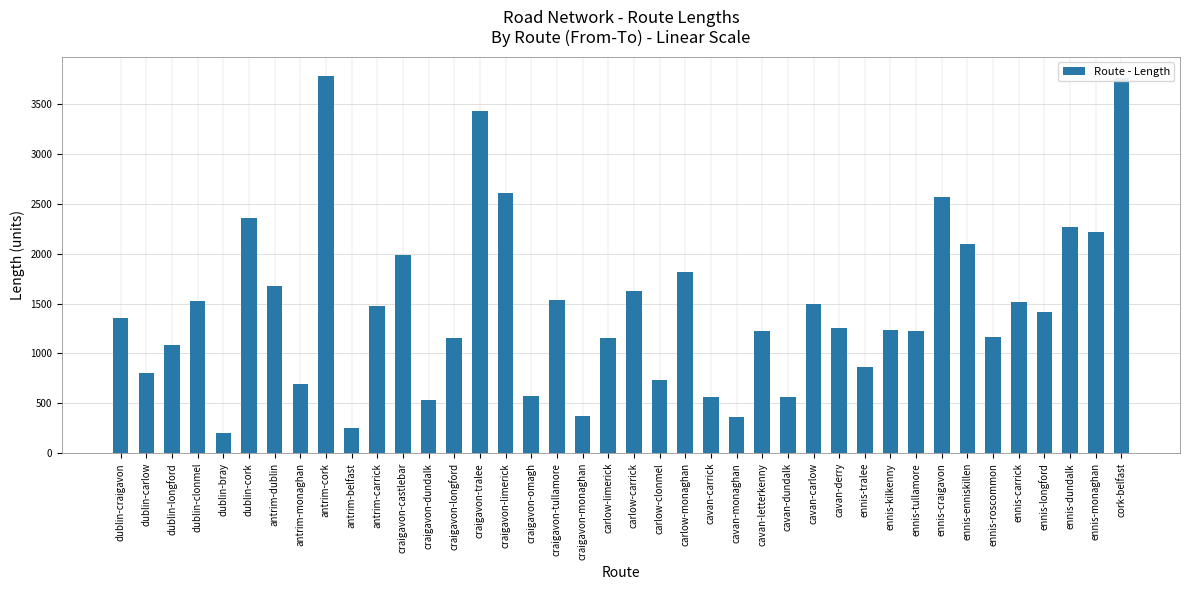

Is it true that the value at cavan-derry is 1253.2?

True